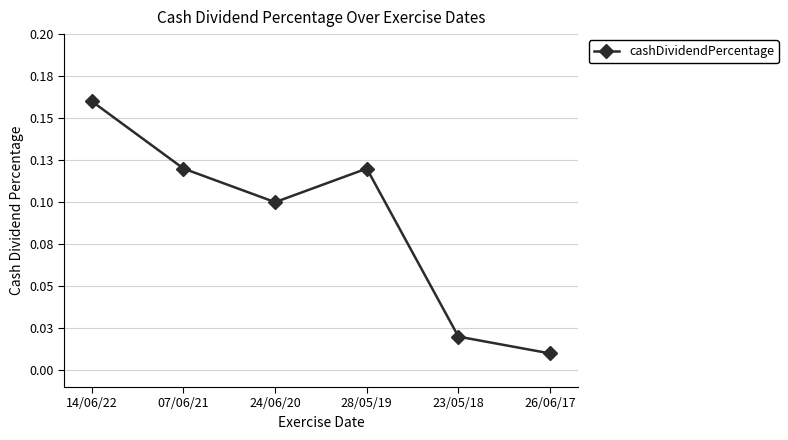

The chart shows a value of 0.0 at 26/06/17. True or false?

False